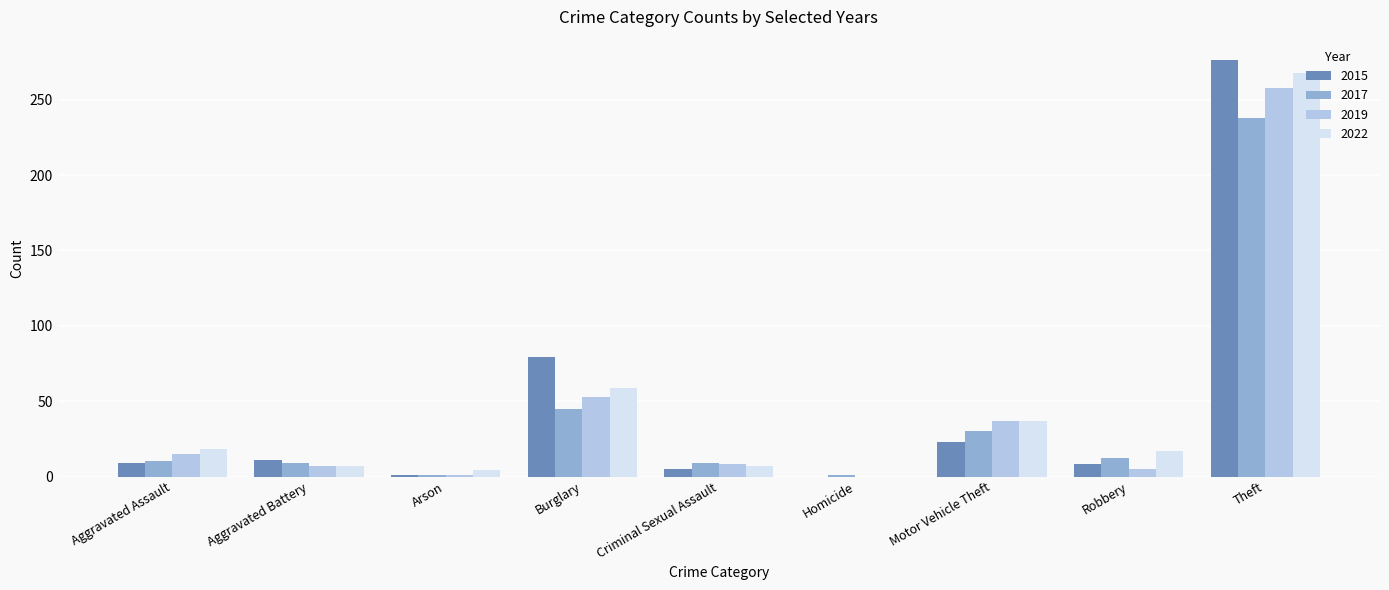

Count the number of categories in the chart.

9